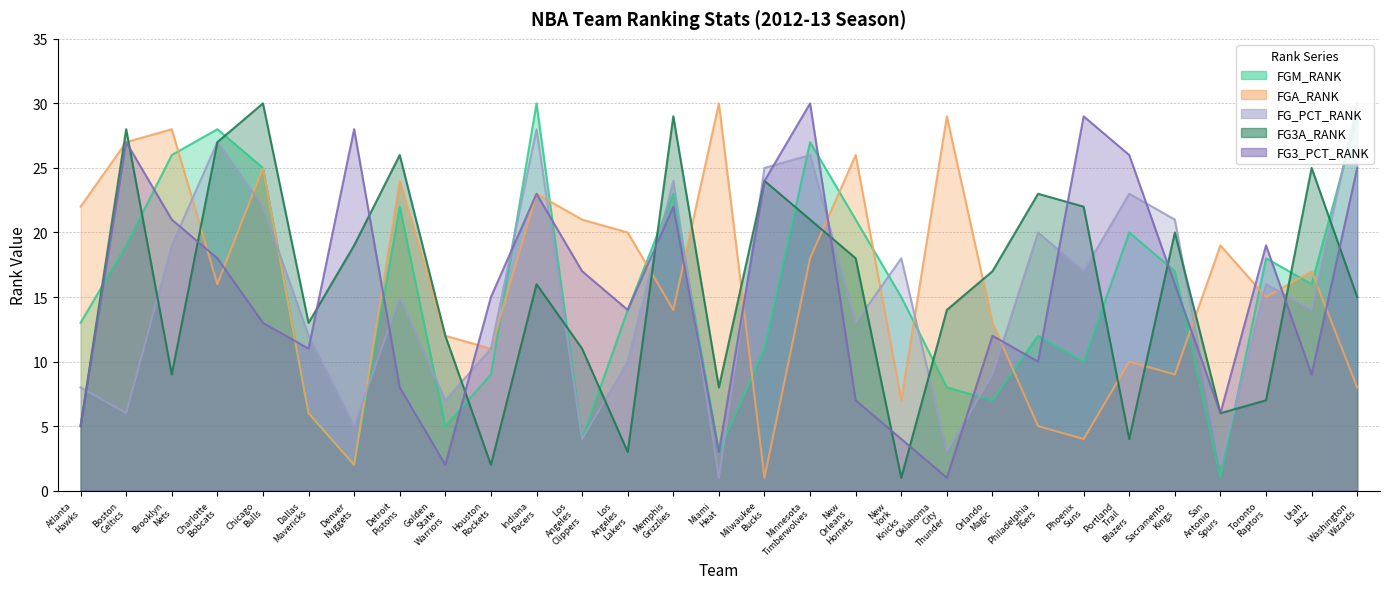

What is the highest value of the FGM_RANK series?

30